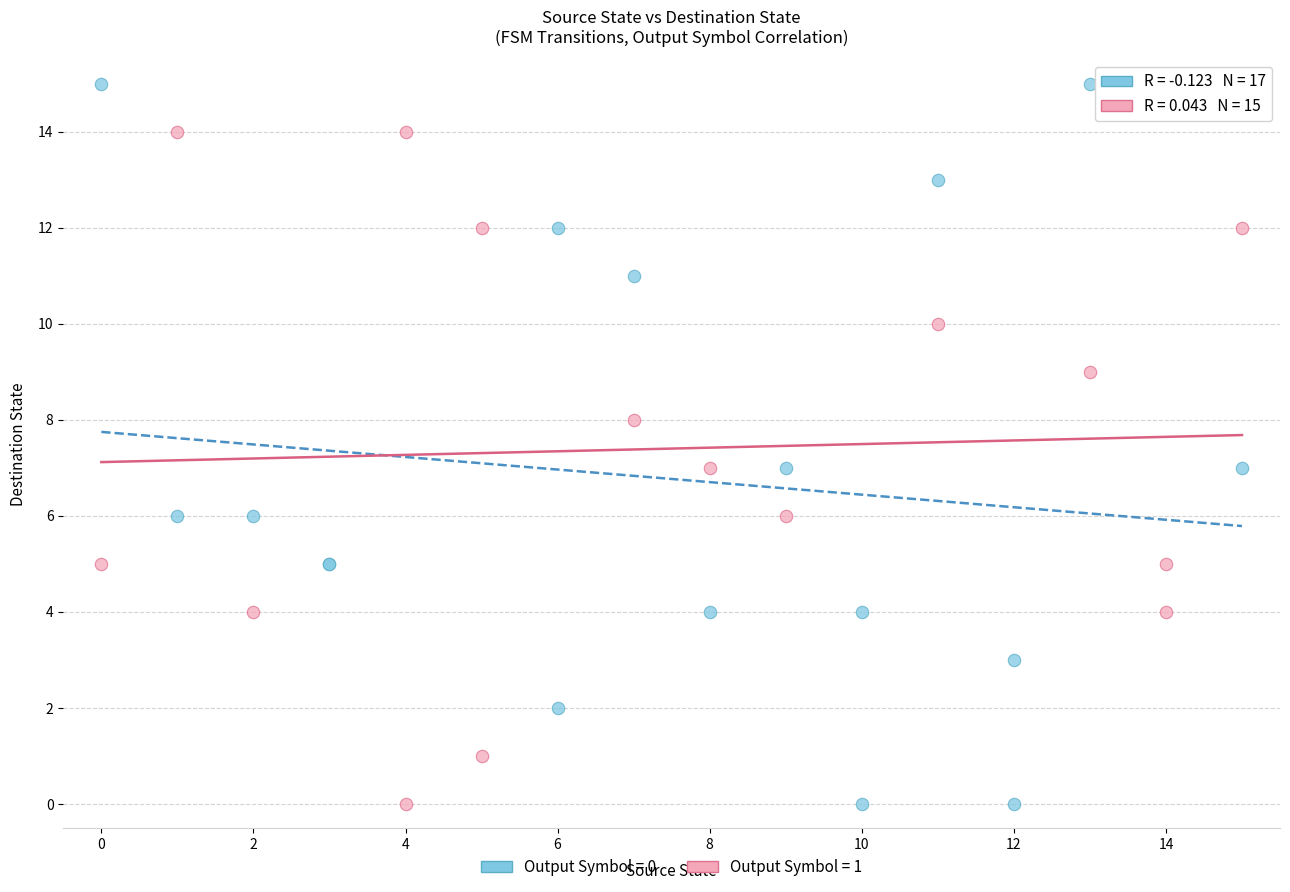

Which series reaches the maximum Y coordinate?

Output Symbol = 0